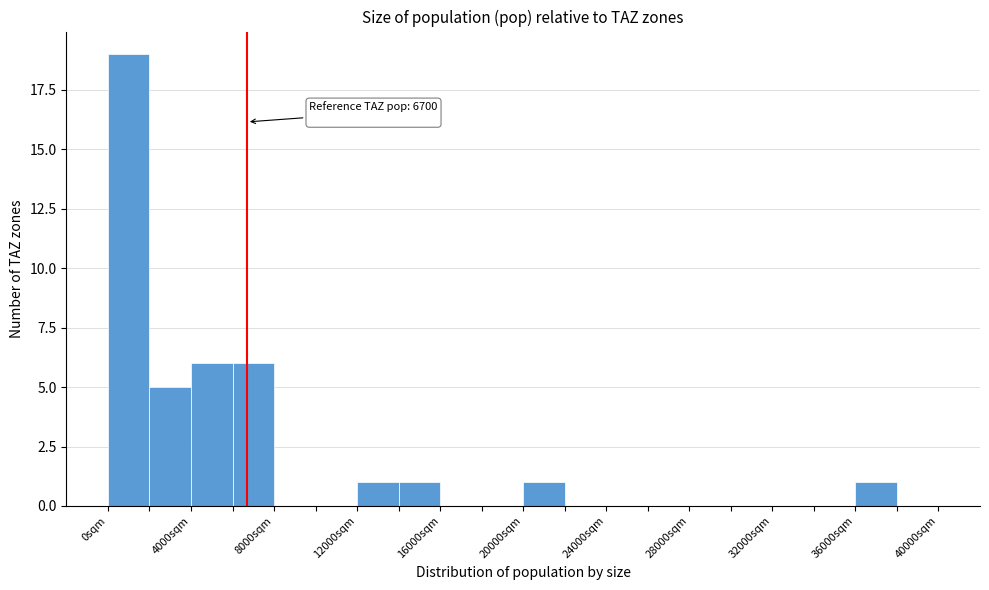

Which range on the x-axis has the tallest bar?

0 to 2000